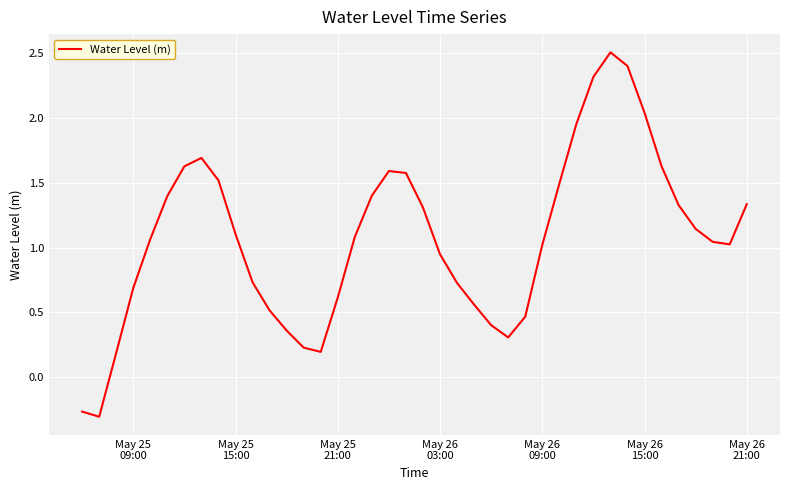

What is the maximum value shown in the chart?

2.5